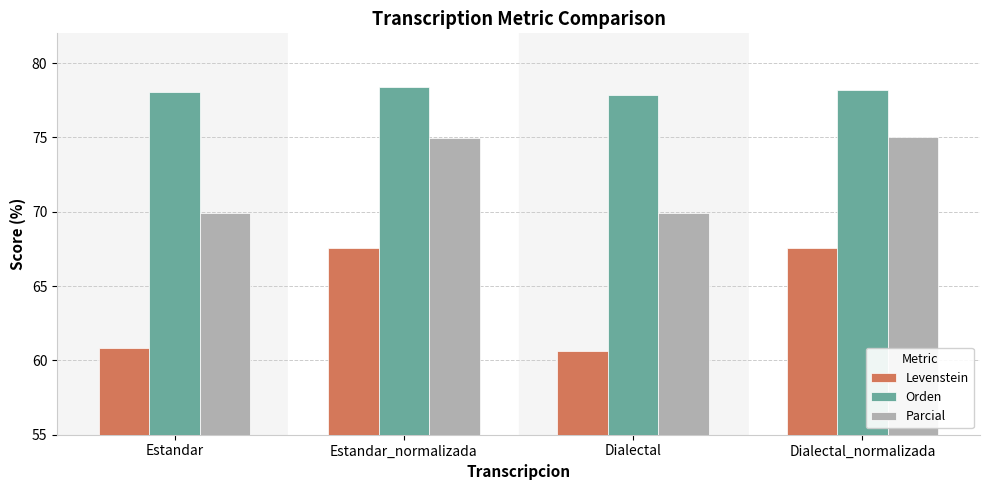

What is the lowest value of the Levenstein series?

60.6